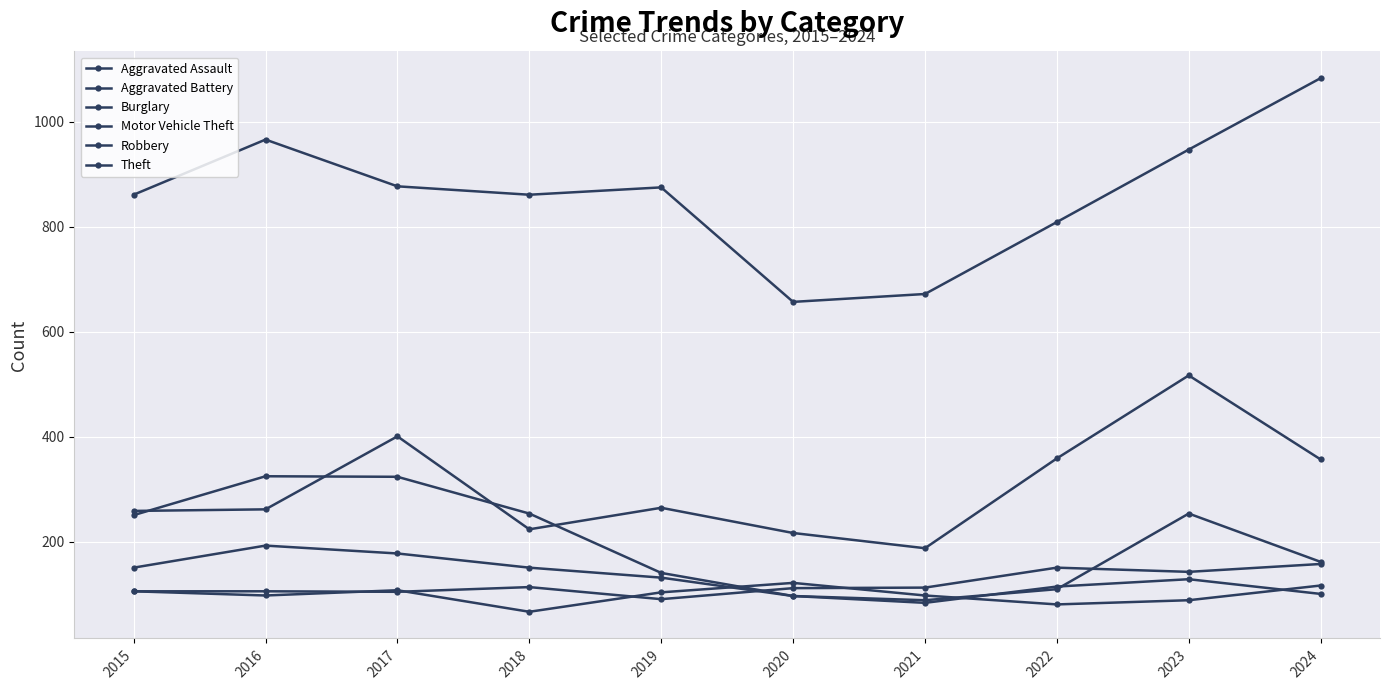

Reading left to right, what are all the values shown in this chart?

Aggravated Assault: 106	106	105	114	91	112	113	151	143	158
Aggravated Battery: 106	98	108	67	104	122	98	81	89	117
Burglary: 251	325	324	254	141	97	84	115	129	101
Motor Vehicle Theft: 259	262	401	224	265	217	188	359	517	357
Robbery: 151	193	178	151	132	97	89	110	254	162
Theft: 861	966	877	861	875	657	672	809	947	1083